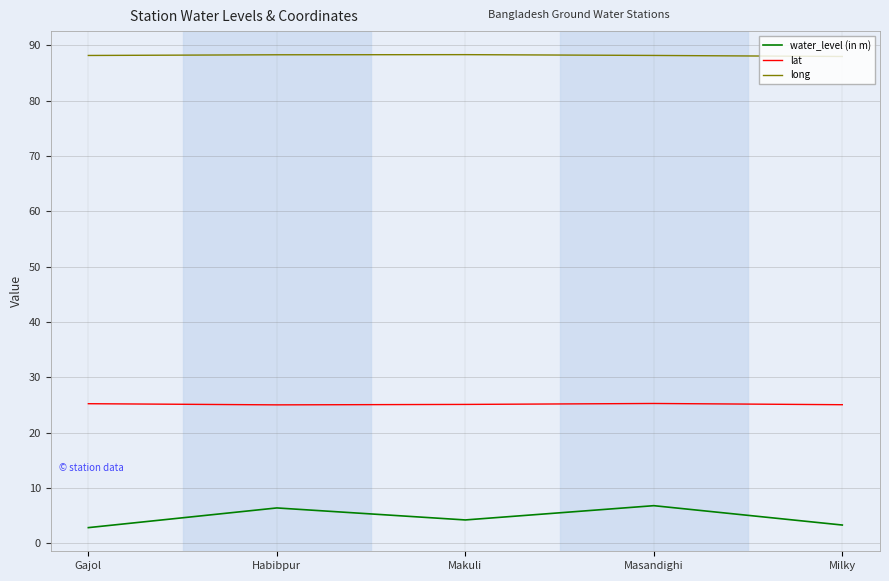

What position from the left is Habibpur?

2